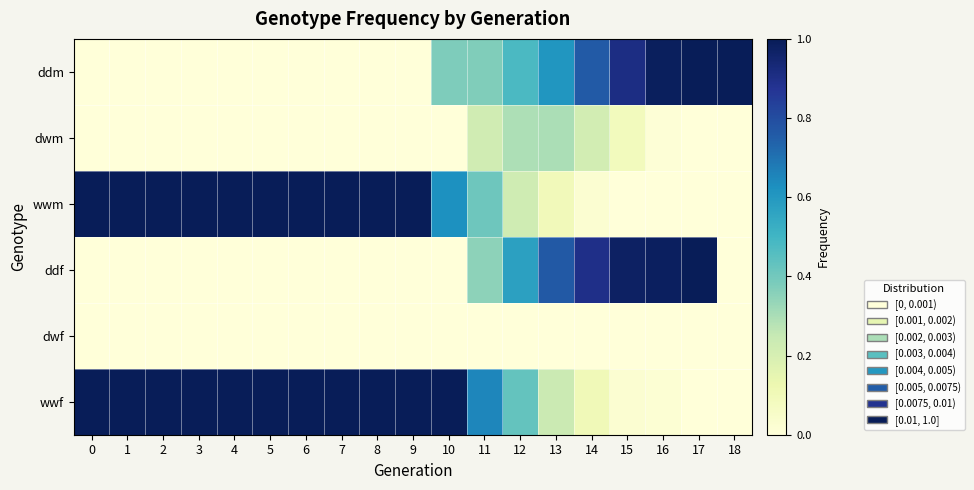

True or false: ddf has a value of 1.7 at 15.

False